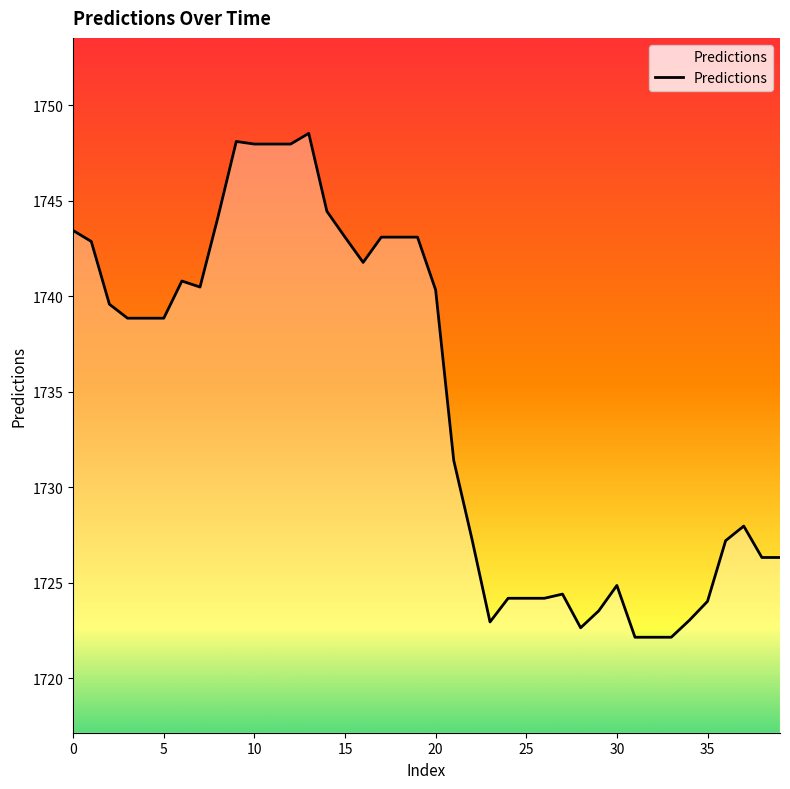

What is the maximum value shown in the chart?

1748.5